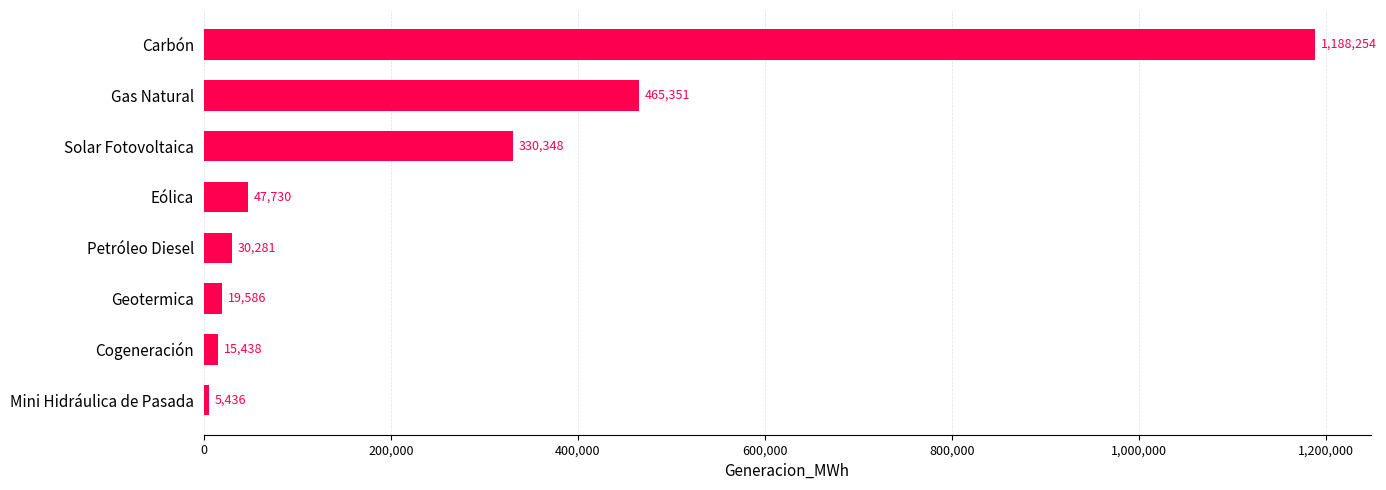

What is the difference between the second highest and minimum values?

459915.3